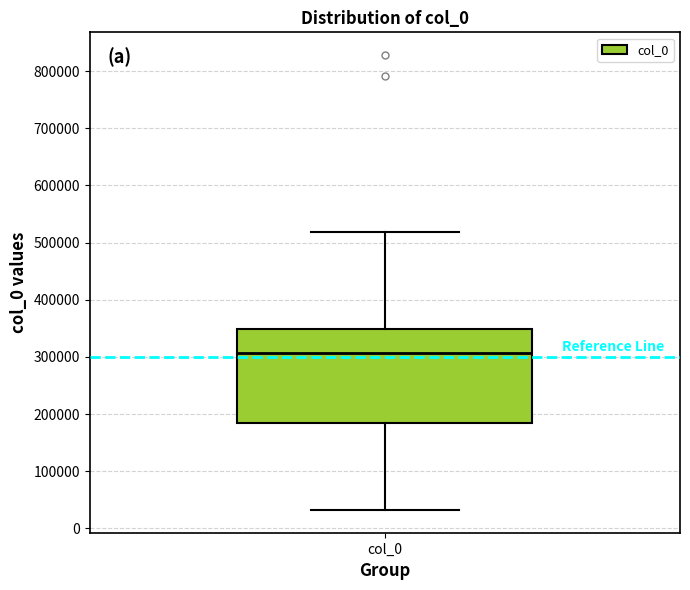

Transcribe this box plot: give where the median line is, the range the box spans, and where the two whiskers end, as read against the y-axis. The values are not printed on the chart, so give them approximately, as read against the axis.

median 310000, box 180000 to 350000, whiskers 30000 to 520000